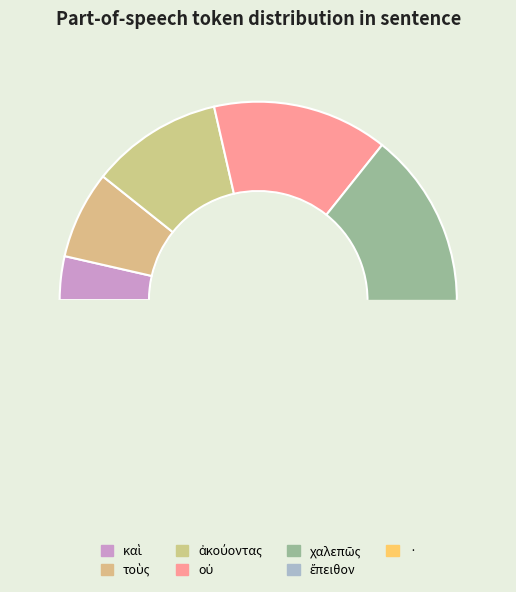

How many slices are in this pie chart?

7